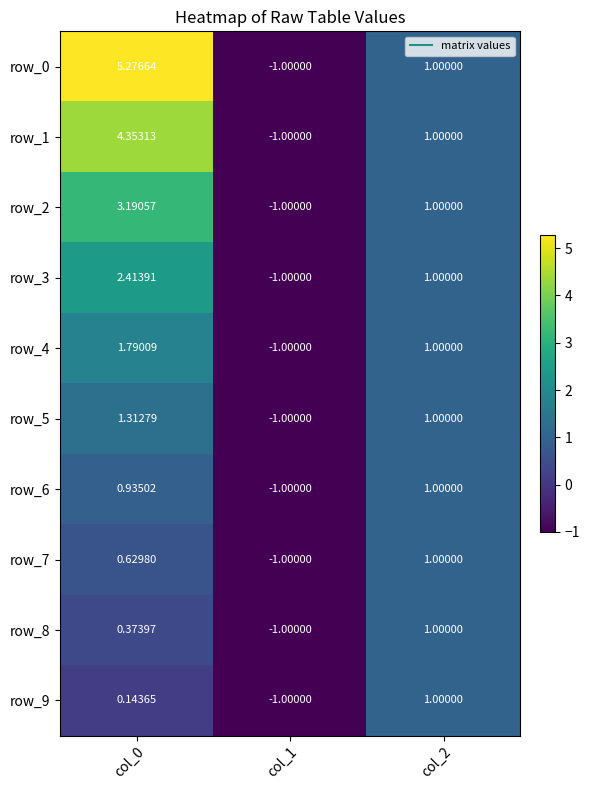

Count the number of data series in this chart.

10